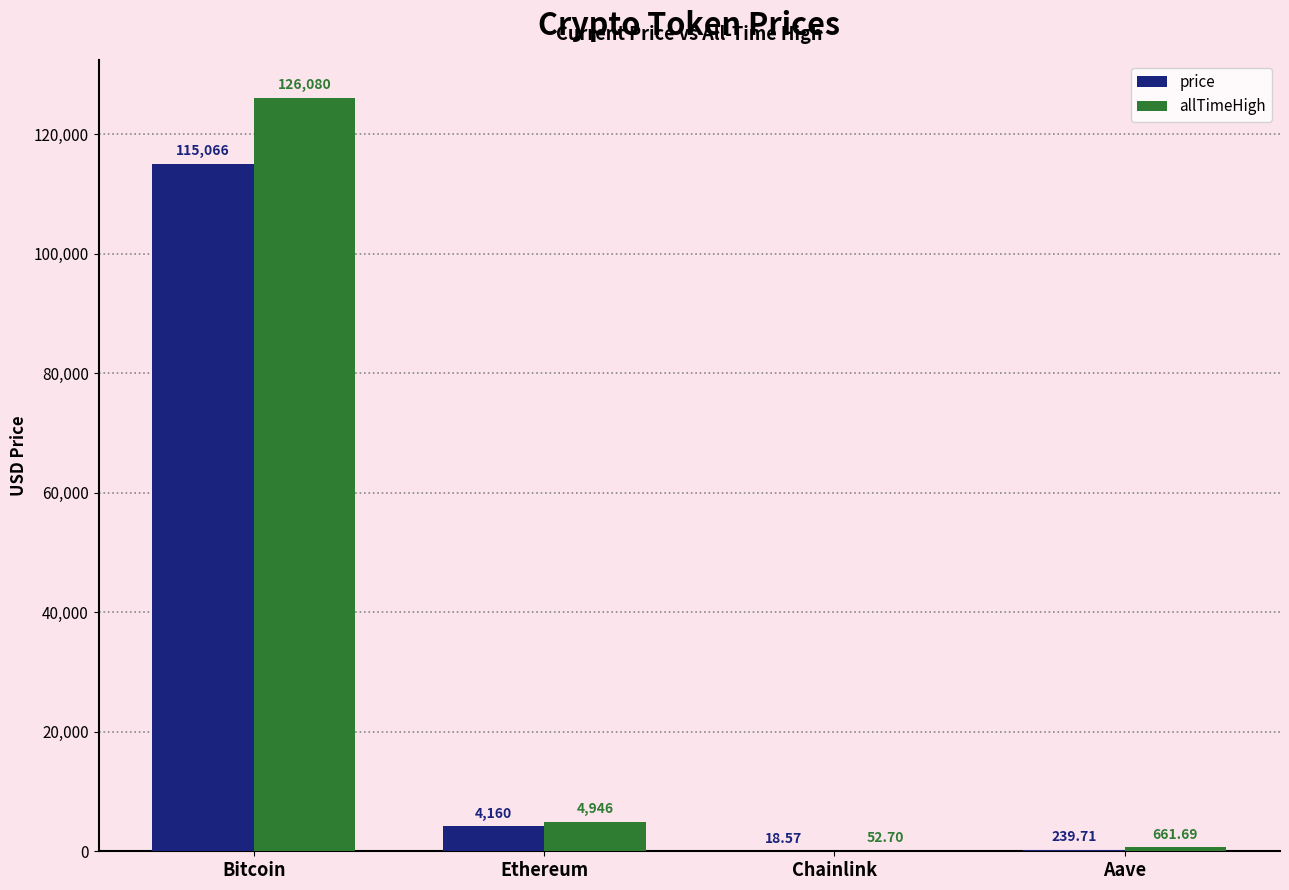

What is the average value of the allTimeHigh series?

32935.1